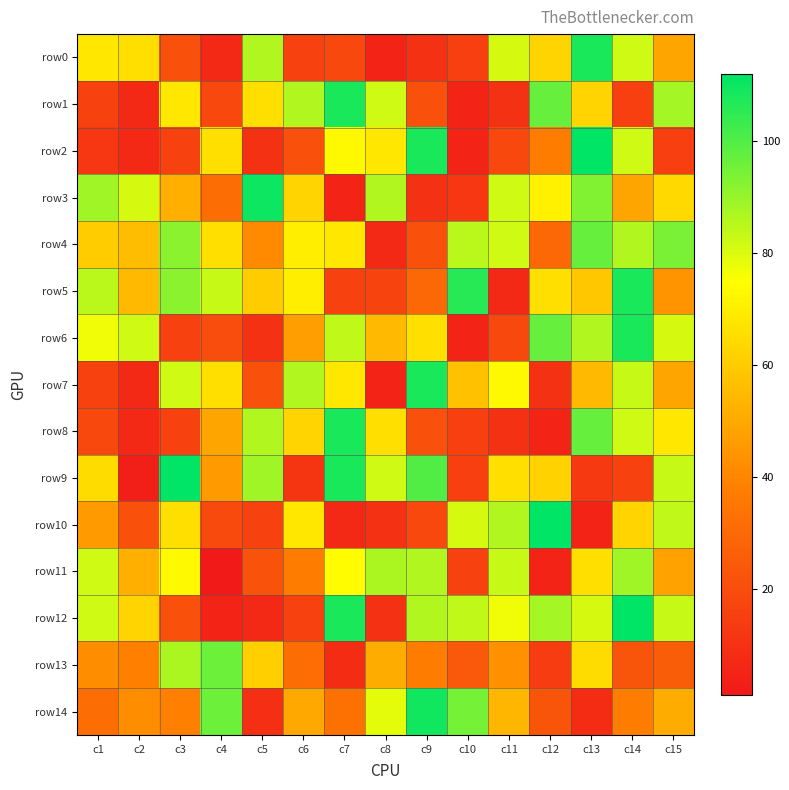

What is the smallest value displayed?

1